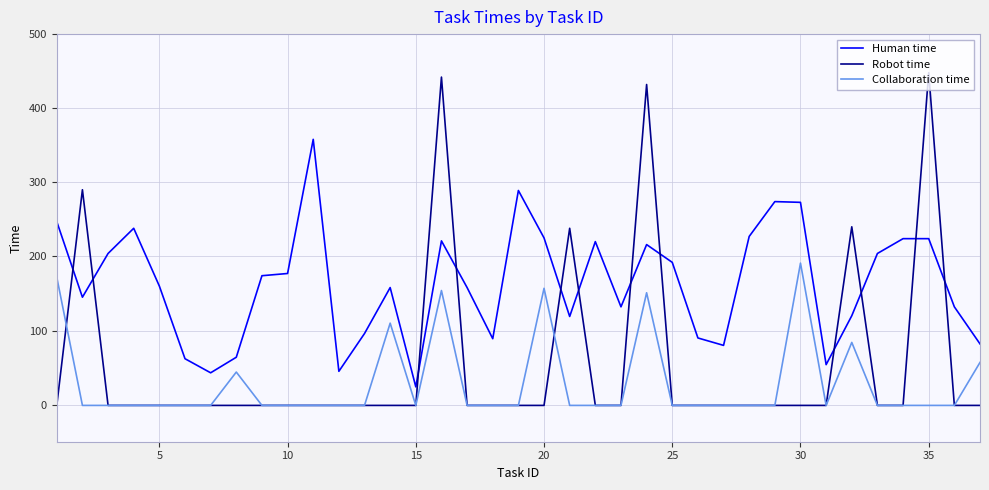

Which series has the largest total across all categories?

Human time